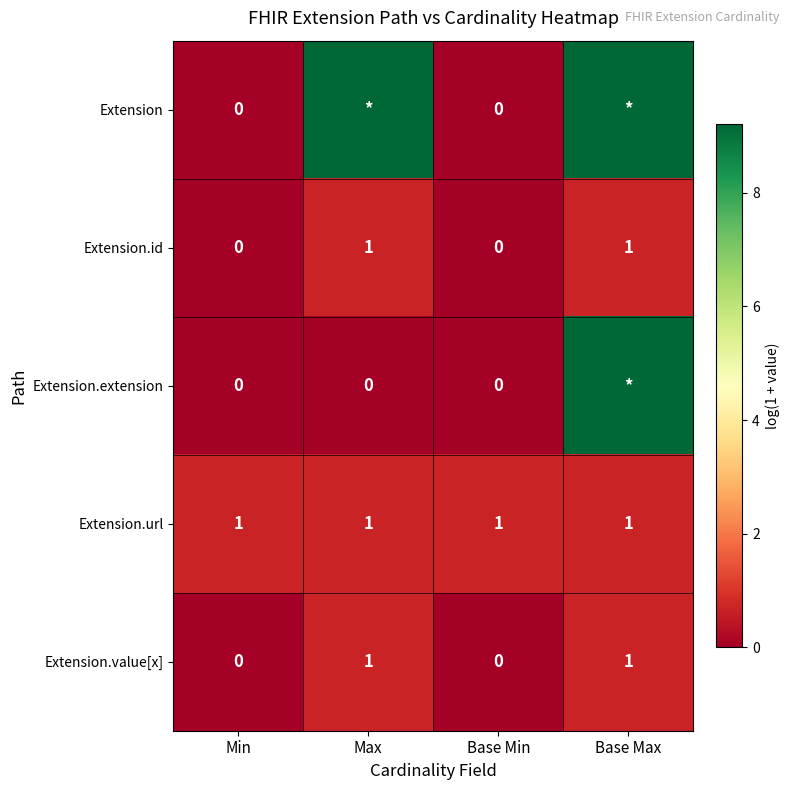

What is the spread (max minus min) of values at Base Max?

8.5